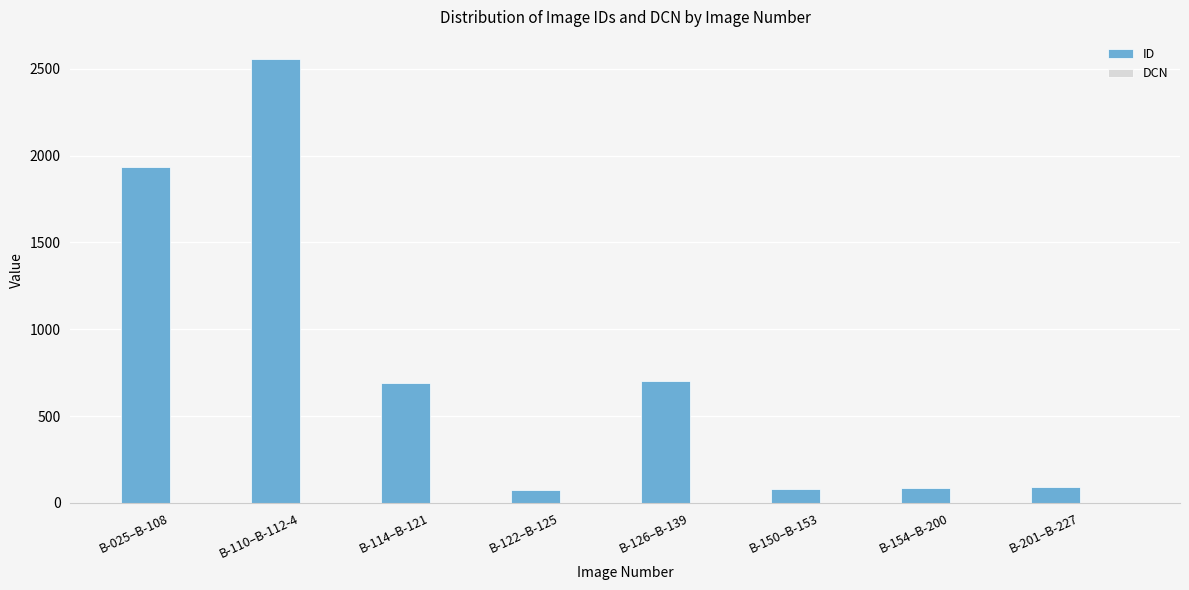

The value at B-122–B-125 is 75. True or false?

True